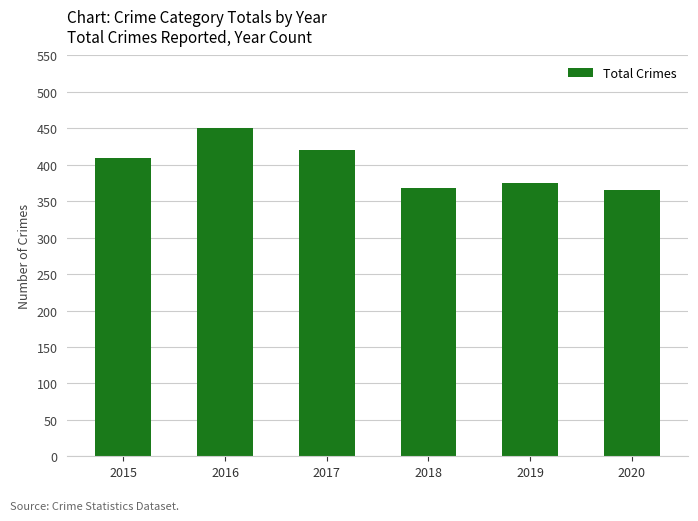

Reading left to right, what are all the values shown in this chart?

409	451	420	368	375	365